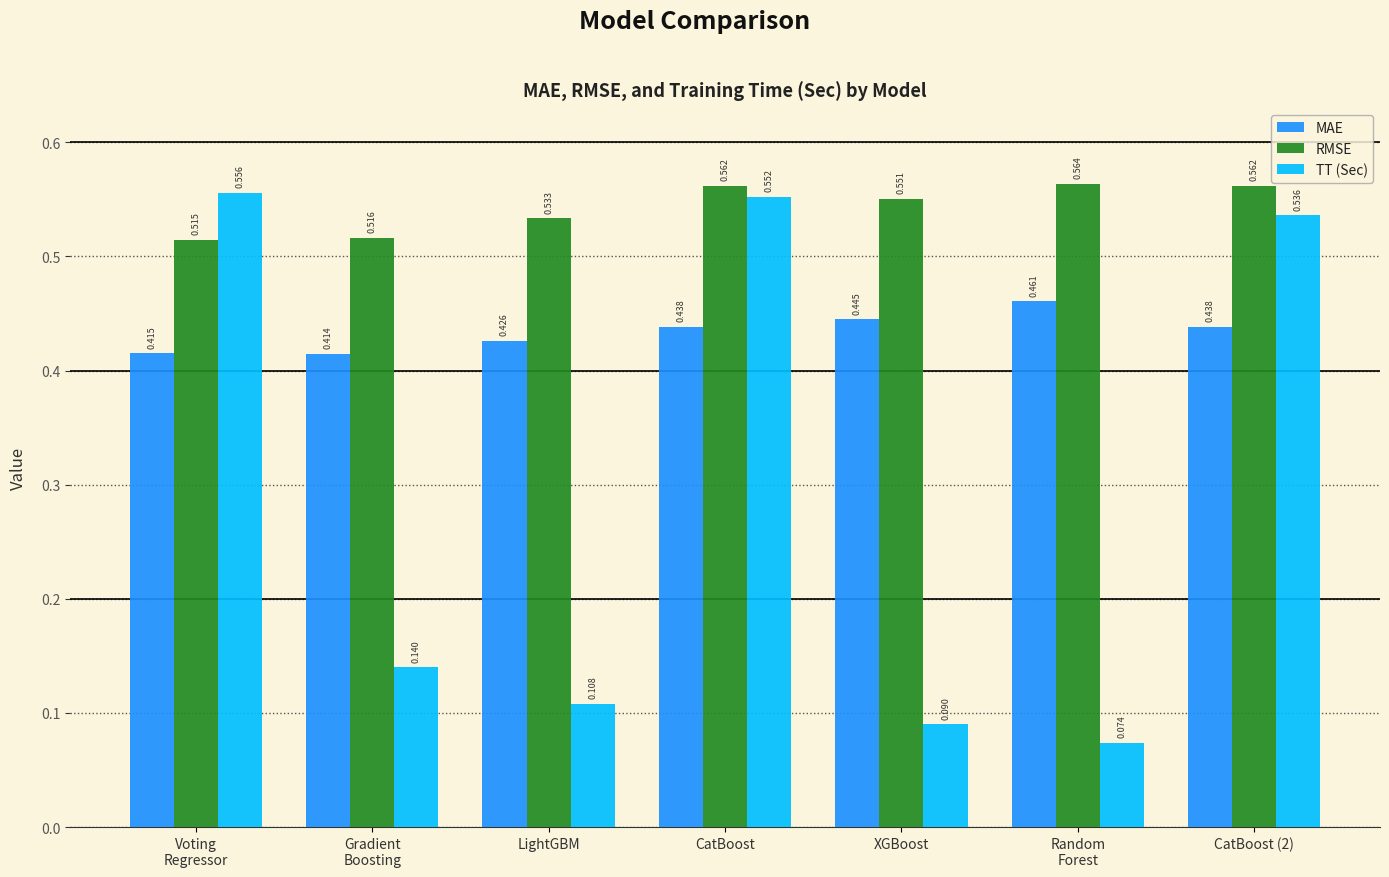

Rank the series by their maximum value, from lowest to highest.

MAE, TT (Sec), RMSE